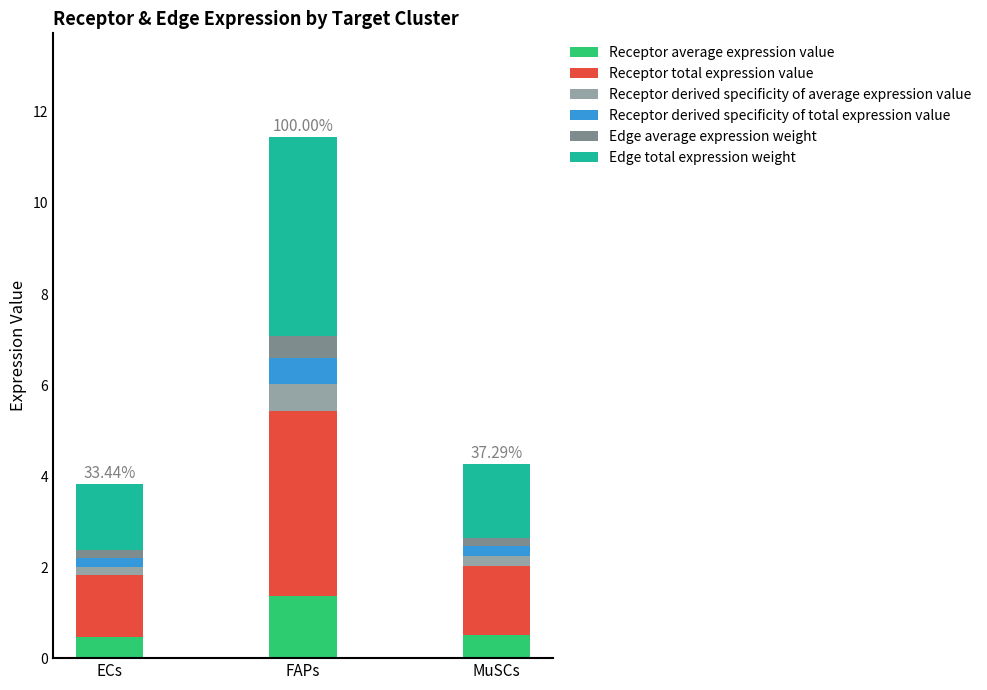

At which category is the sum across all series the highest?

FAPs